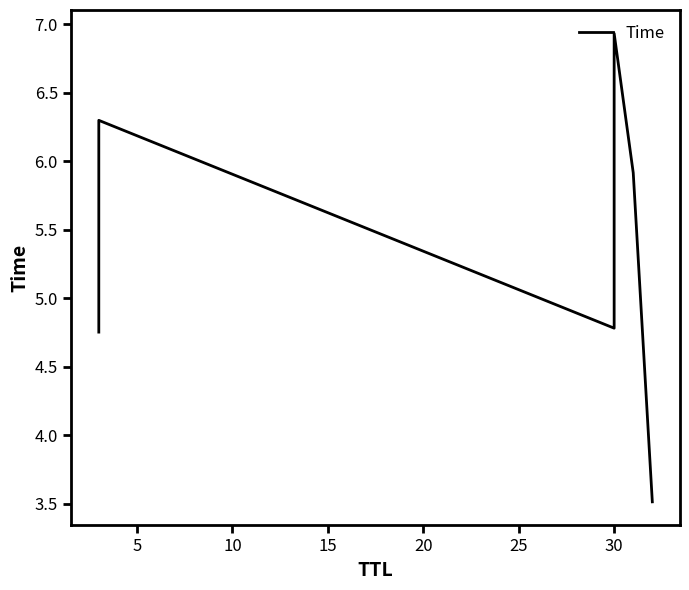

How many lines are shown in the chart?

1